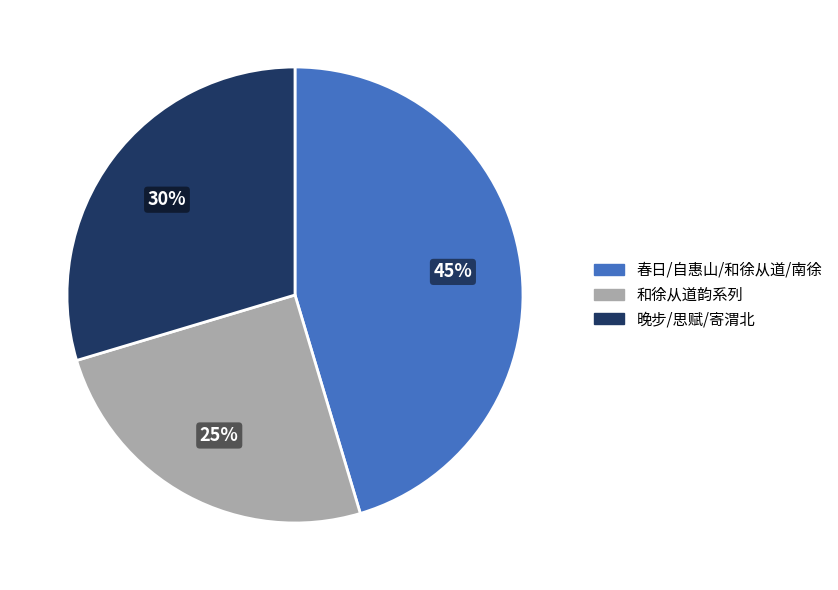

Combined, do 春日/自惠山/和徐从道/南徐 and 和徐从道韵系列 account for over 50%?

Yes